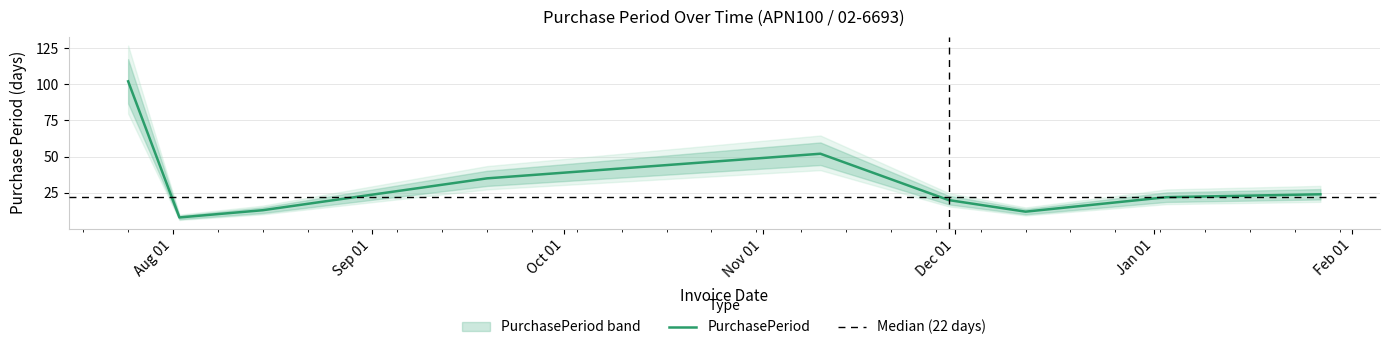

How many lines are shown in the chart?

1